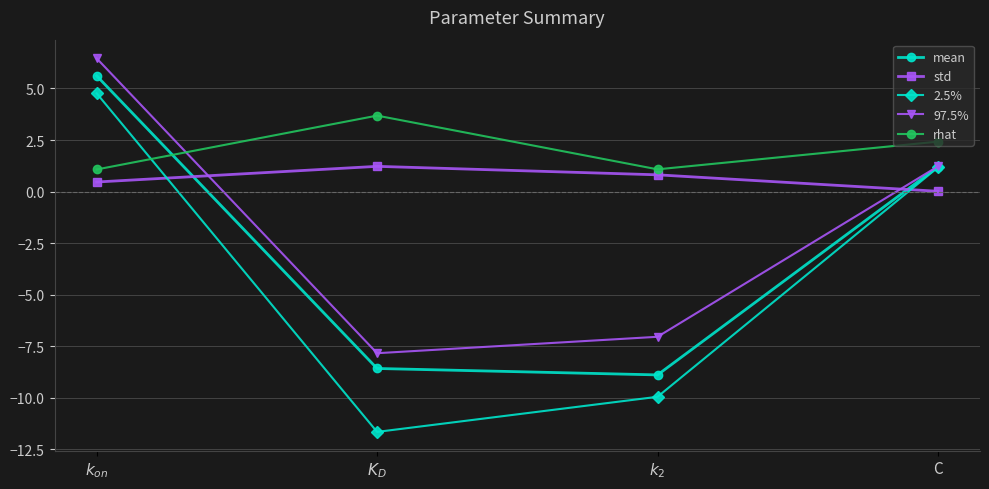

Where does the mean series first go above 1?

$k_{on}$